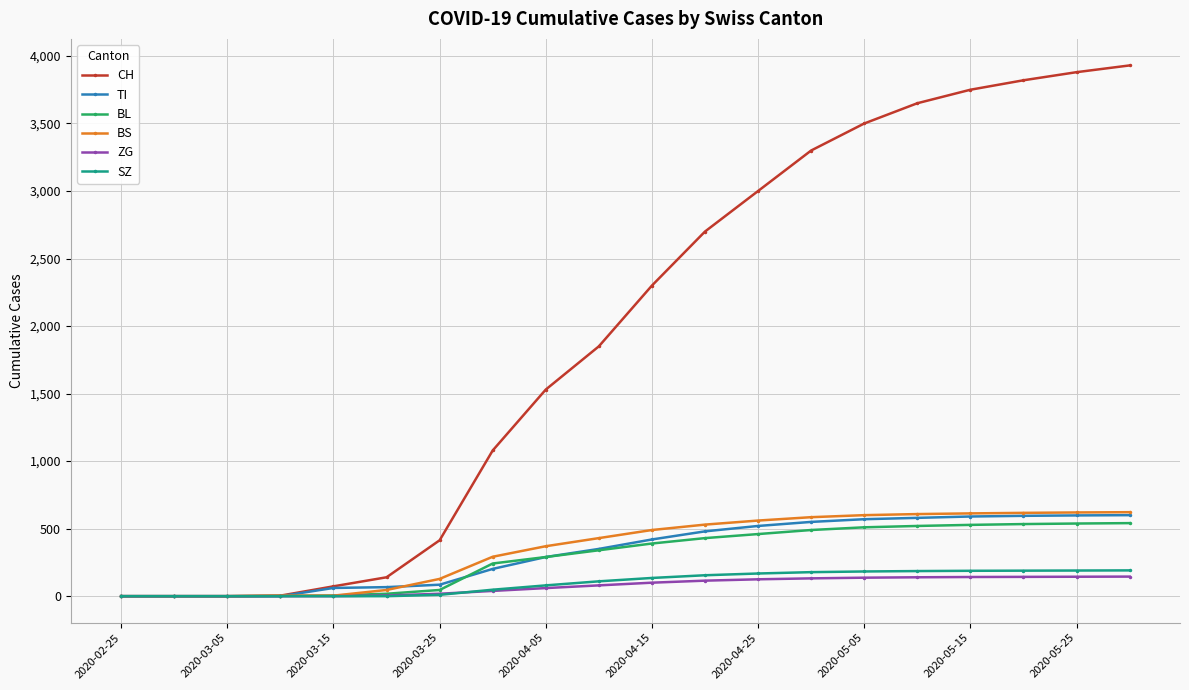

At how many categories does at least one series exceed 1217?

12